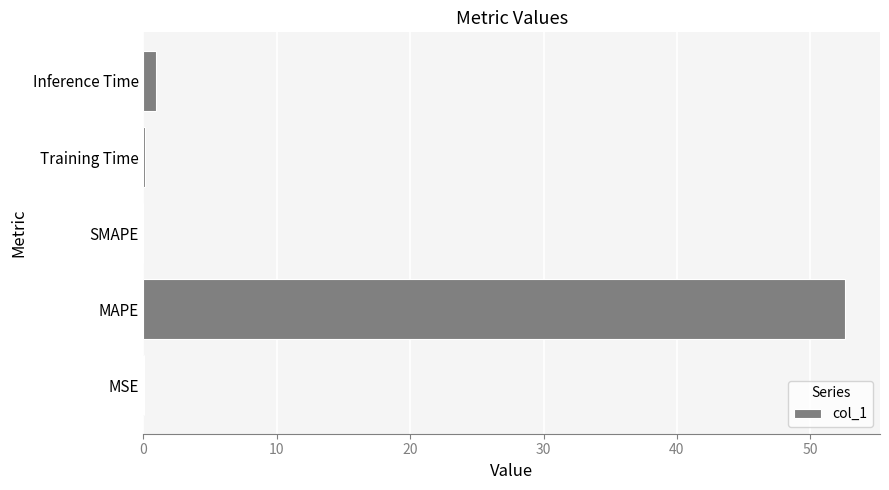

Is it true that the value at SMAPE is 0.0?

True